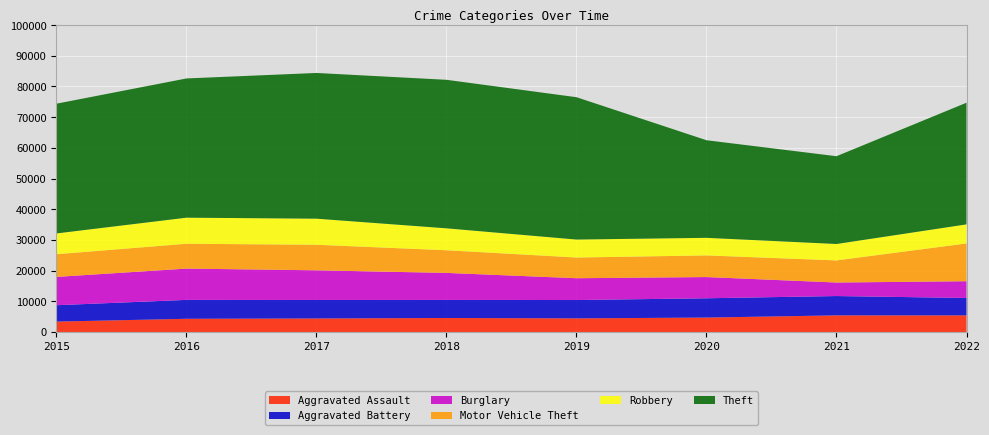

Reading left to right, extract all data points from this chart.

Aggravated Assault: 3387	4299	4400	4563	4440	4696	5412	5406
Aggravated Battery: 5333	6159	6026	5879	5972	6287	6301	5673
Burglary: 9223	10197	9666	8806	7105	6912	4402	5458
Motor Vehicle Theft: 7398	8089	8325	7381	6745	7050	7204	12308
Robbery: 6769	8497	8496	7143	5853	5731	5349	6216
Theft: 42267	45359	47476	48388	46377	31796	28597	39633